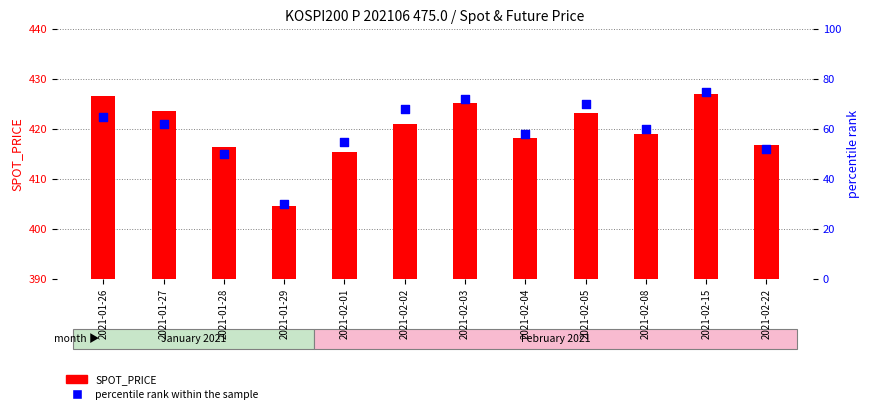

Is the value of percentile rank within the sample at 2021-02-05 greater than the value of SPOT_PRICE at 2021-02-22?

No